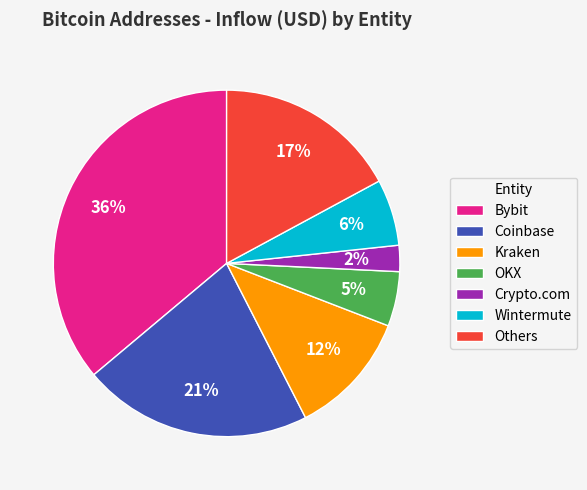

Is it true that Coinbase is 14% of the pie?

False